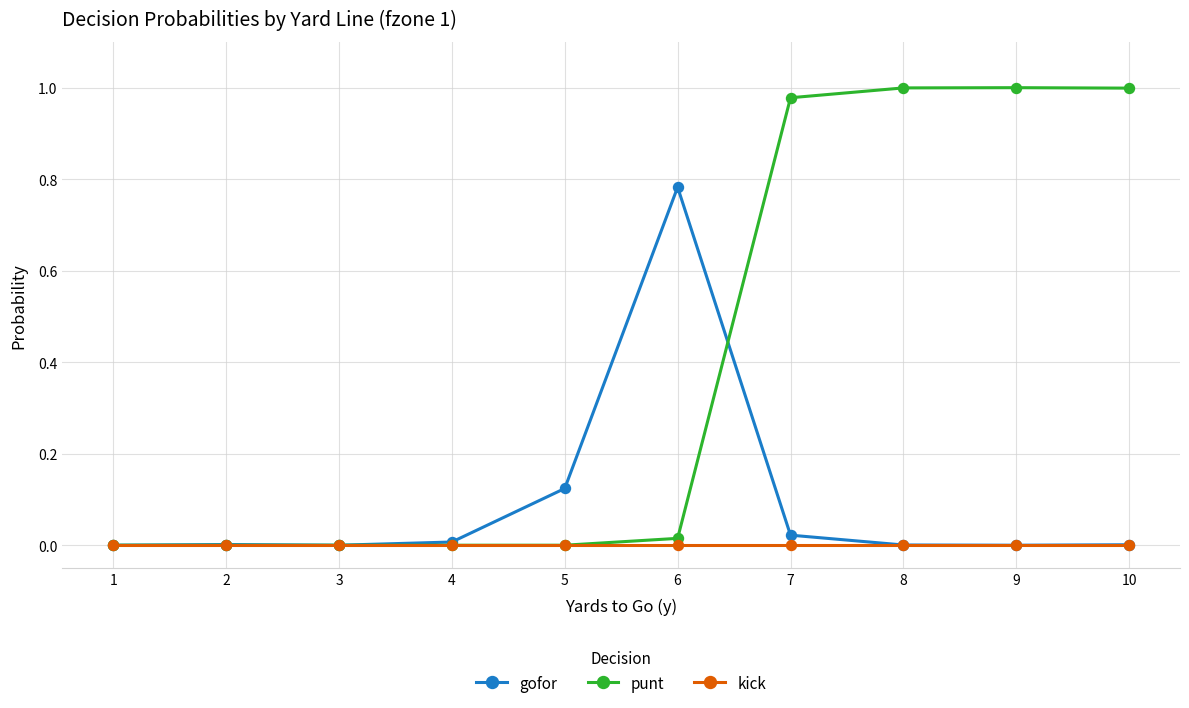

At which label does gofor reach its peak?

6